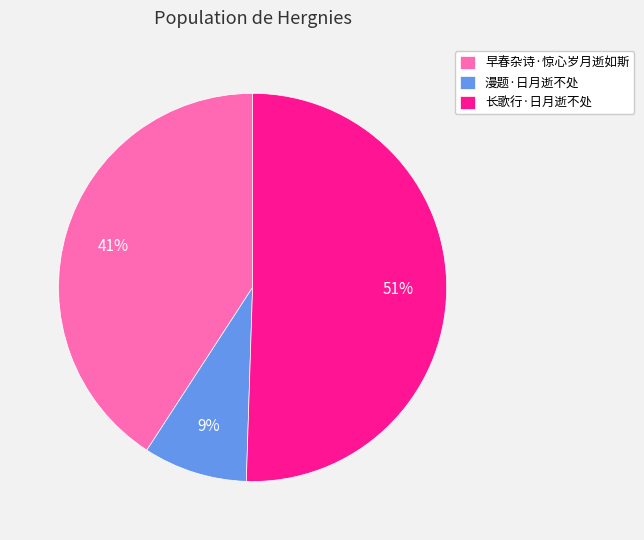

What is the largest slice in the pie chart?

长歌行·日月逝不处